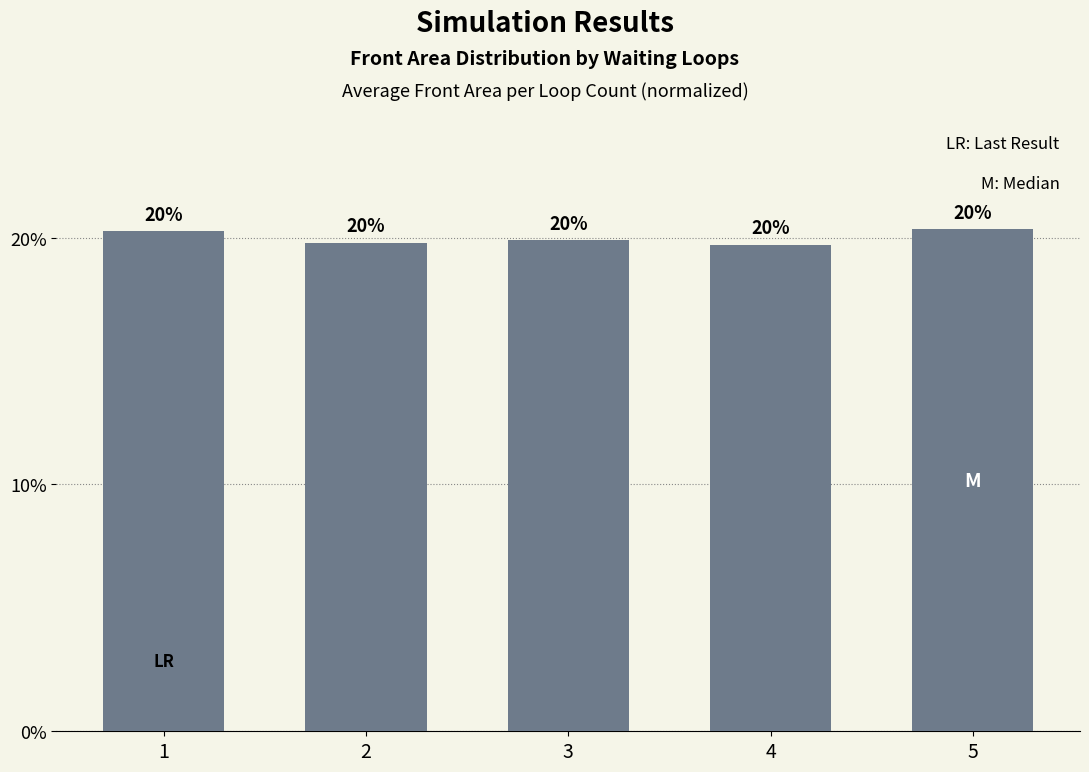

What is the change in value from 2 to 5?

+0.5